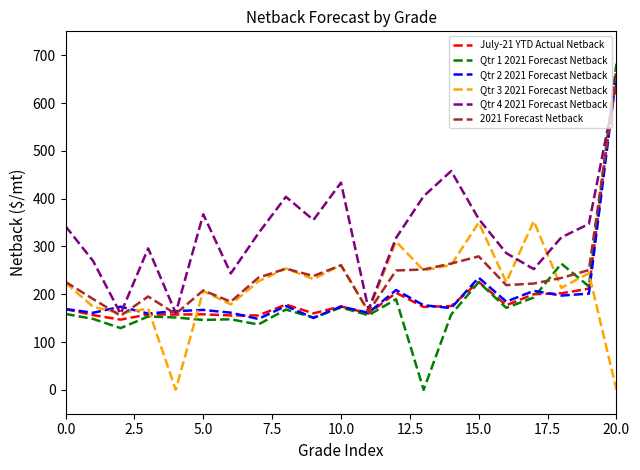

Which series has the widest spread of values?

Qtr 1 2021 Forecast Netback